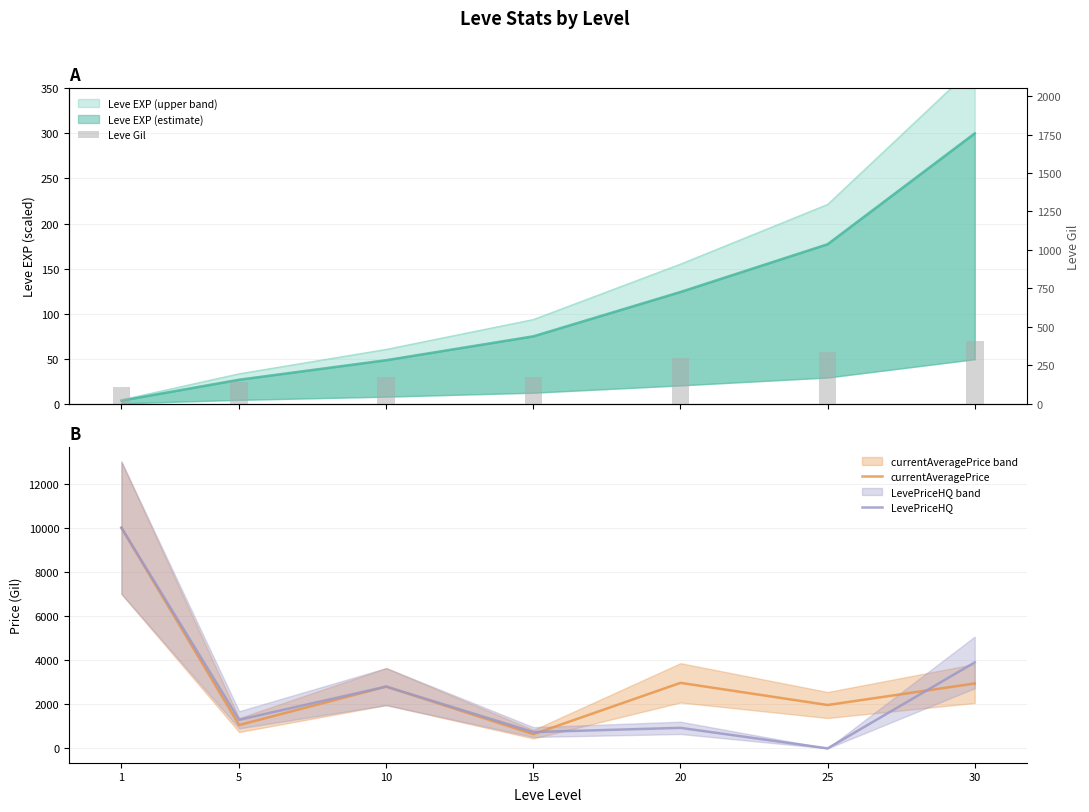

At which category is the sum across all series the highest?

1